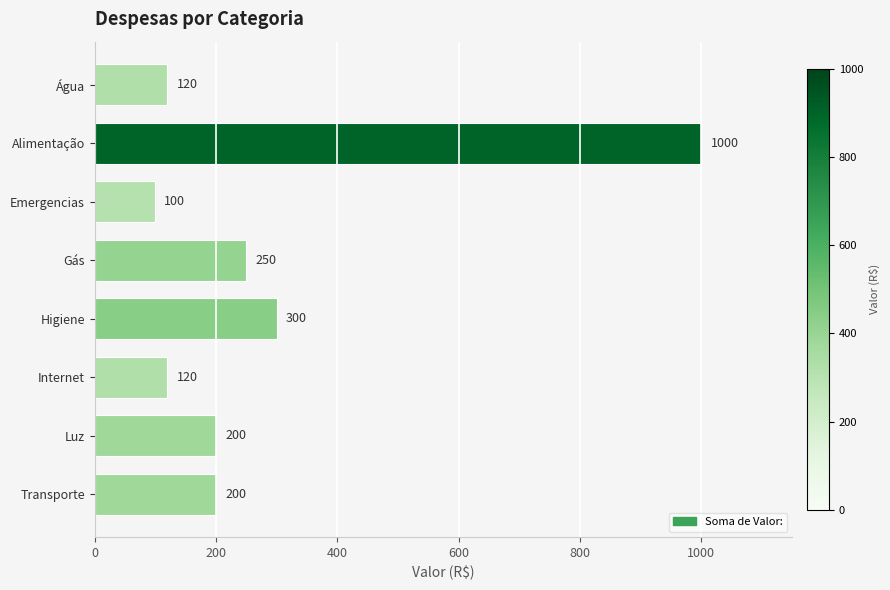

At which category does the chart reach its minimum across all series?

Emergencias